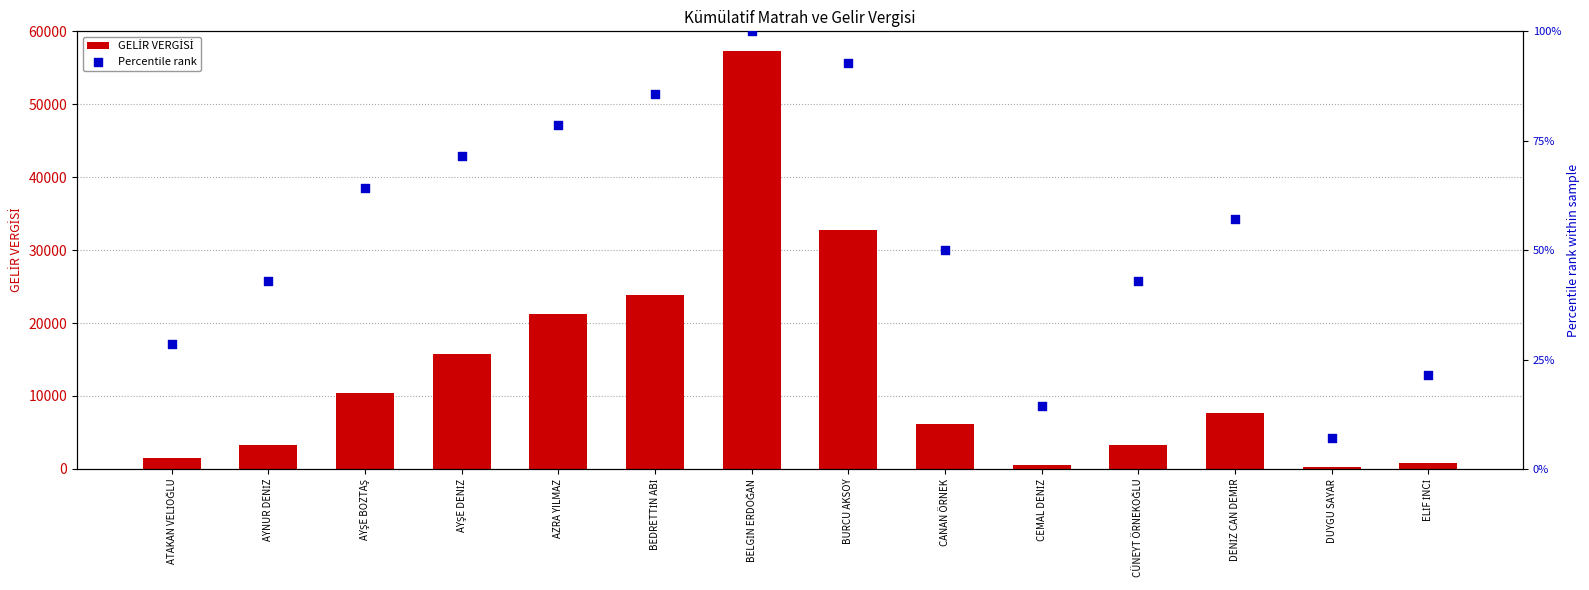

What is the total value across all series at ELİF İNCİ?

771.4